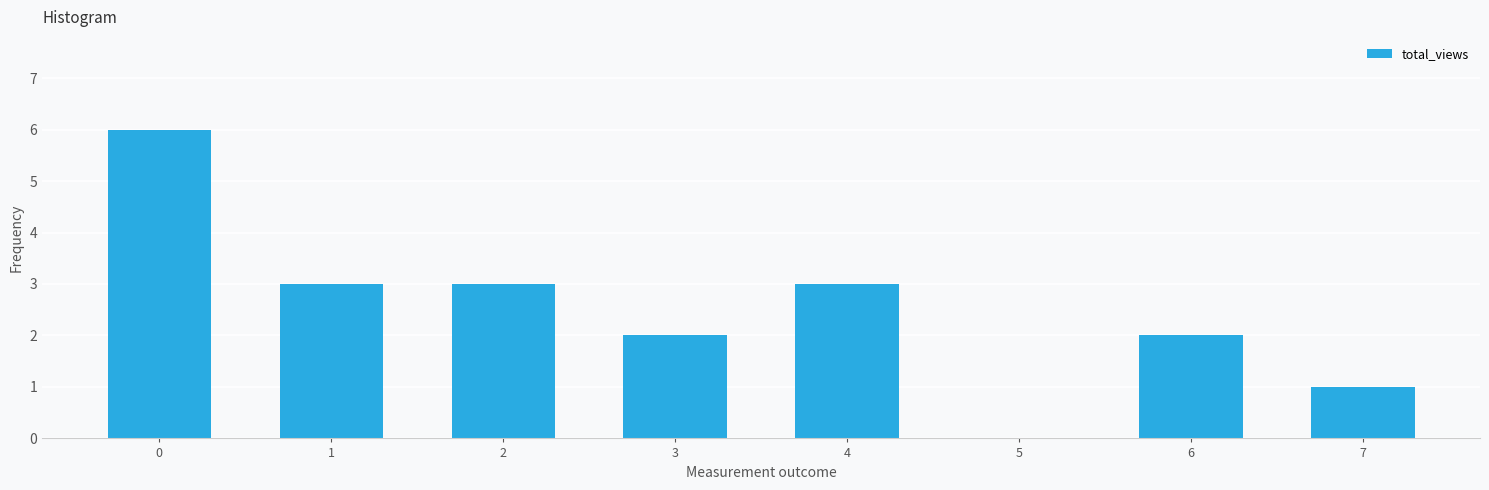

Reading left to right, what are all the values shown in this chart?

0=6	1=3	2=3	3=2	4=3	5=0	6=2	7=1